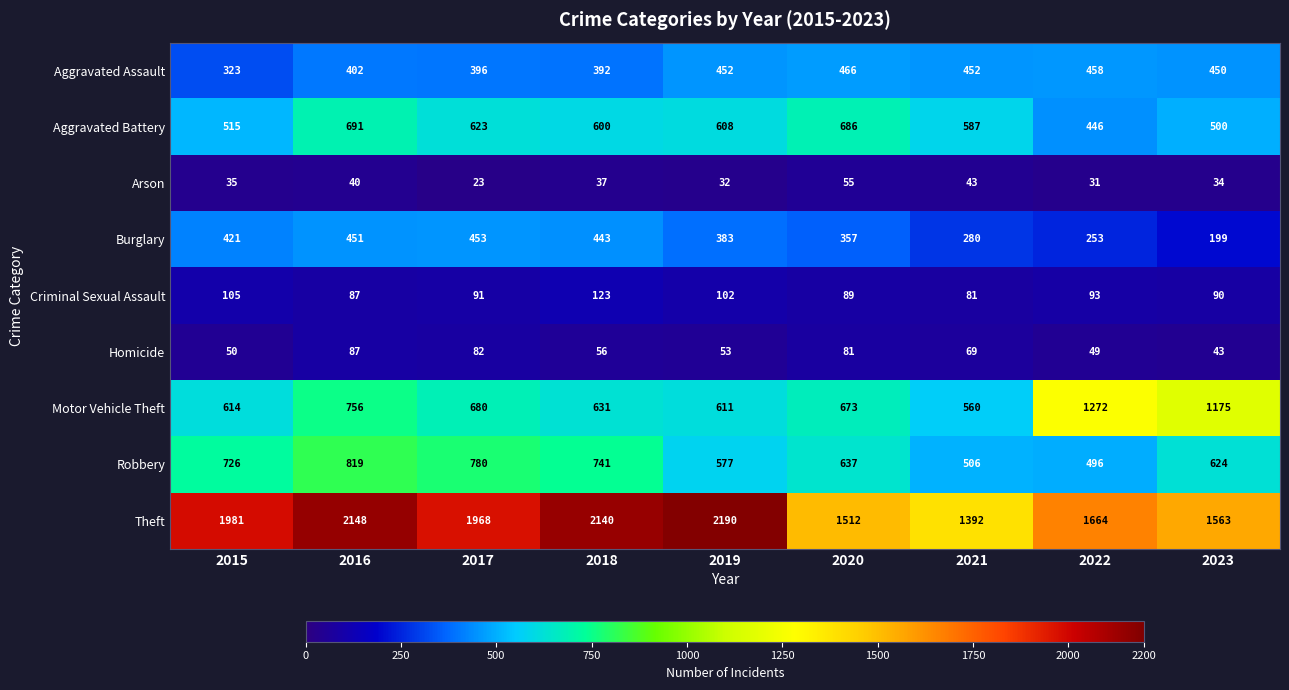

What is the greatest value displayed?

2190